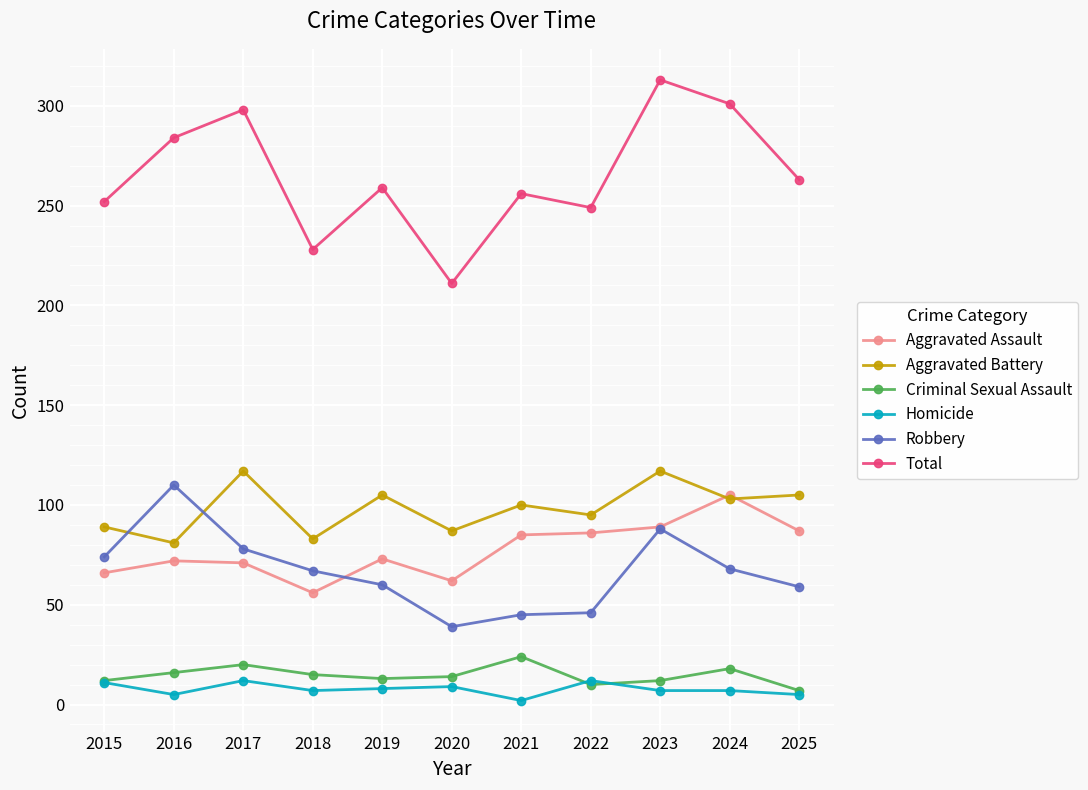

Count the number of data series in this chart.

6